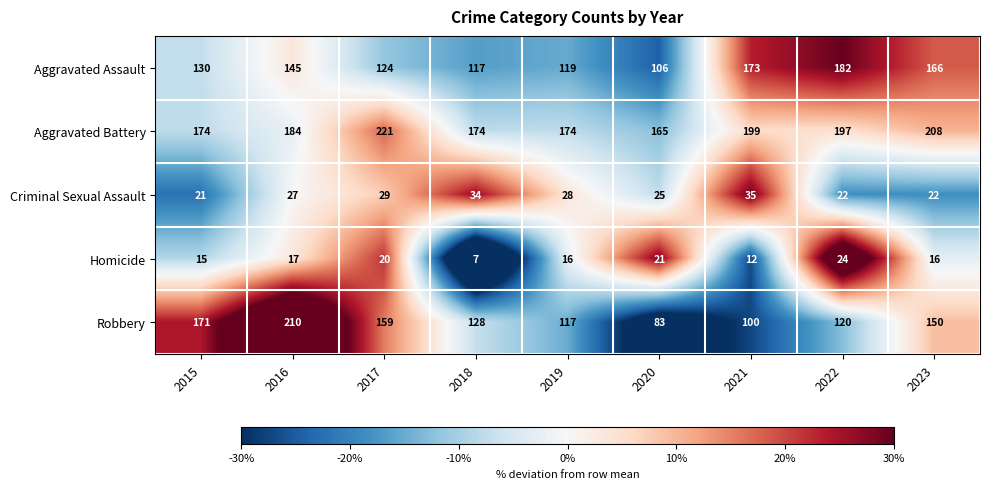

At which label is Homicide closest to 15?

2015